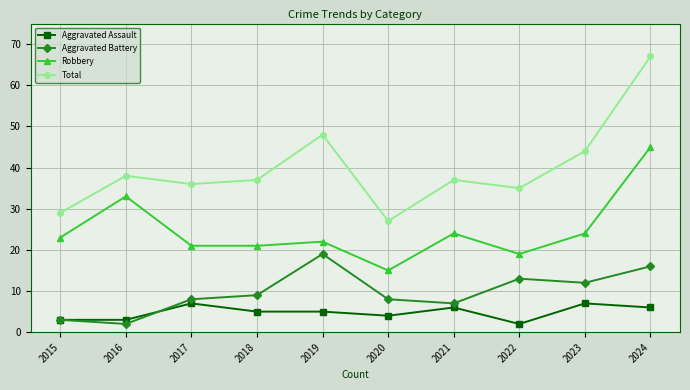

What are all the series names shown in the legend?

Aggravated Assault, Aggravated Battery, Robbery, Total